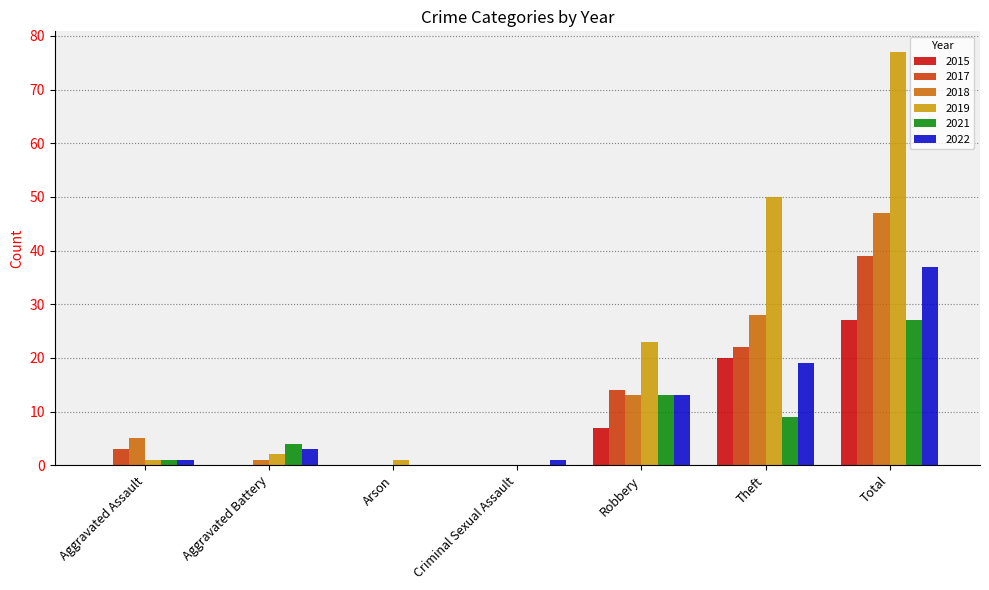

The value of 2021 at Aggravated Battery is 4. True or false?

True